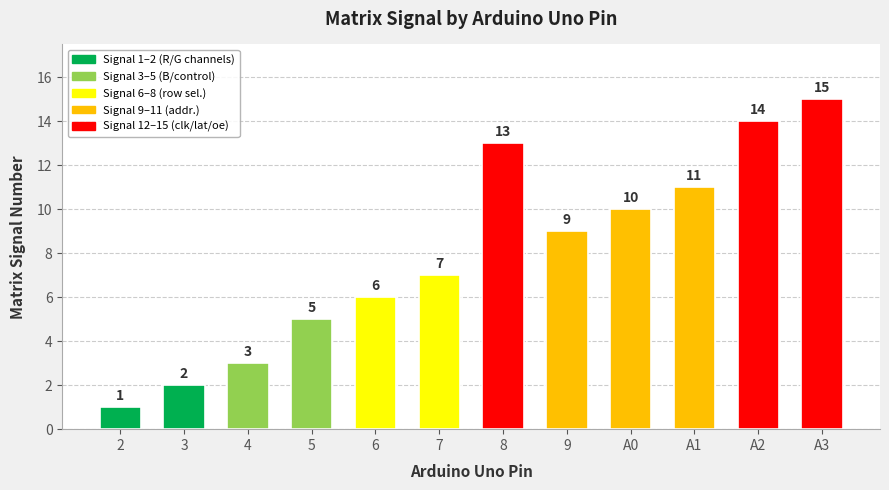

Is it true that the value at 8 is 13?

True